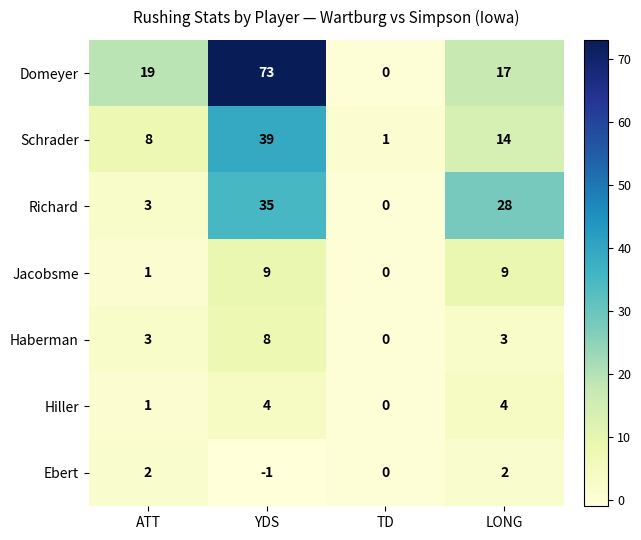

What is the maximum value shown in the chart?

73